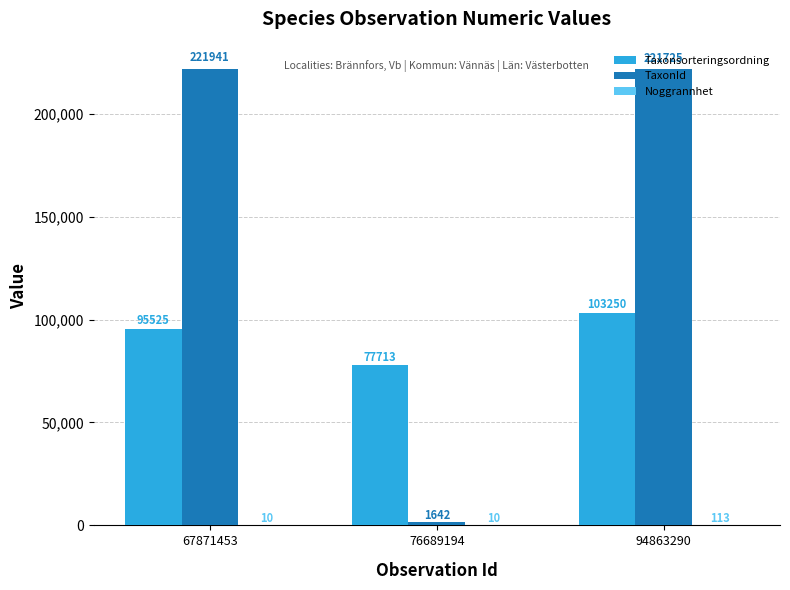

What is the maximum value for TaxonId?

221941